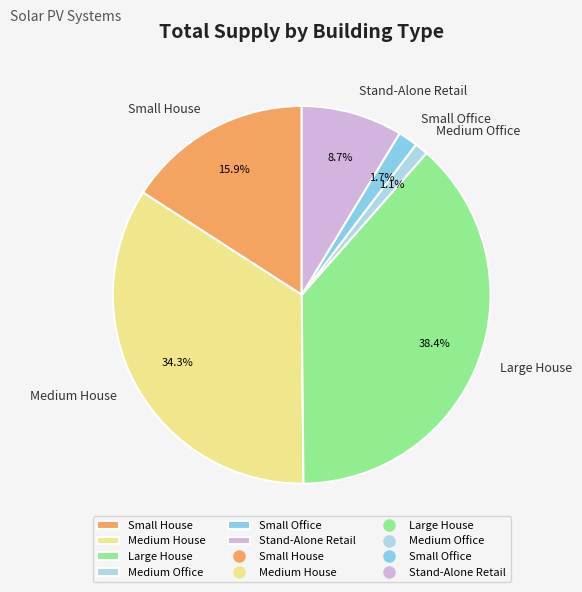

Rank the categories by value from highest to lowest.

Large House, Medium House, Small House, Stand-Alone Retail, Small Office, Medium Office